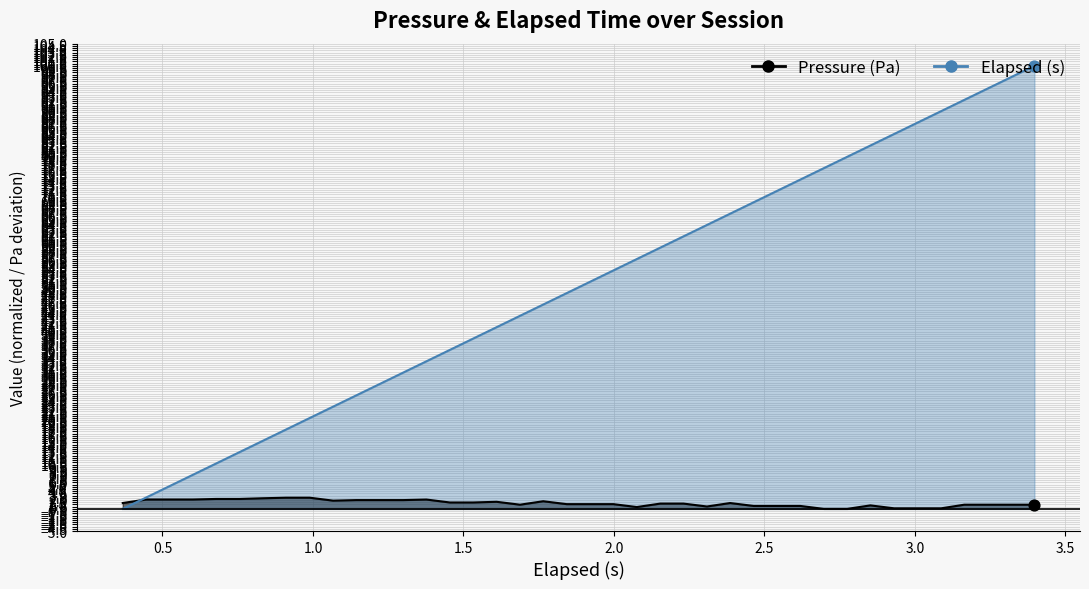

At how many categories does at least one series exceed 76?

10